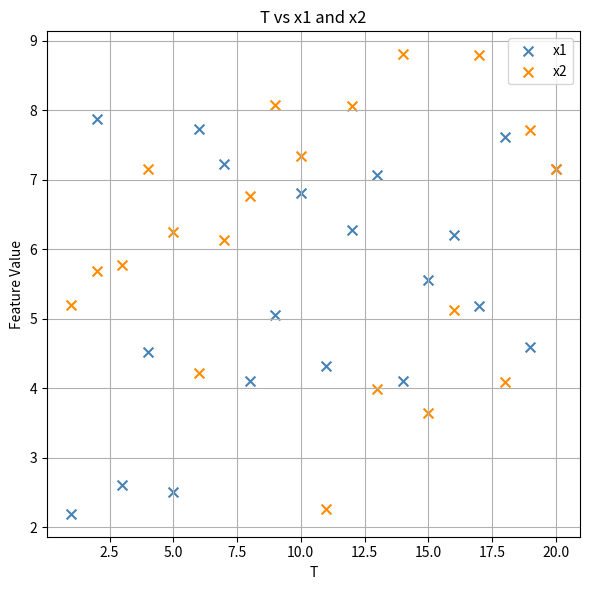

Which series reaches the minimum Y coordinate?

x1